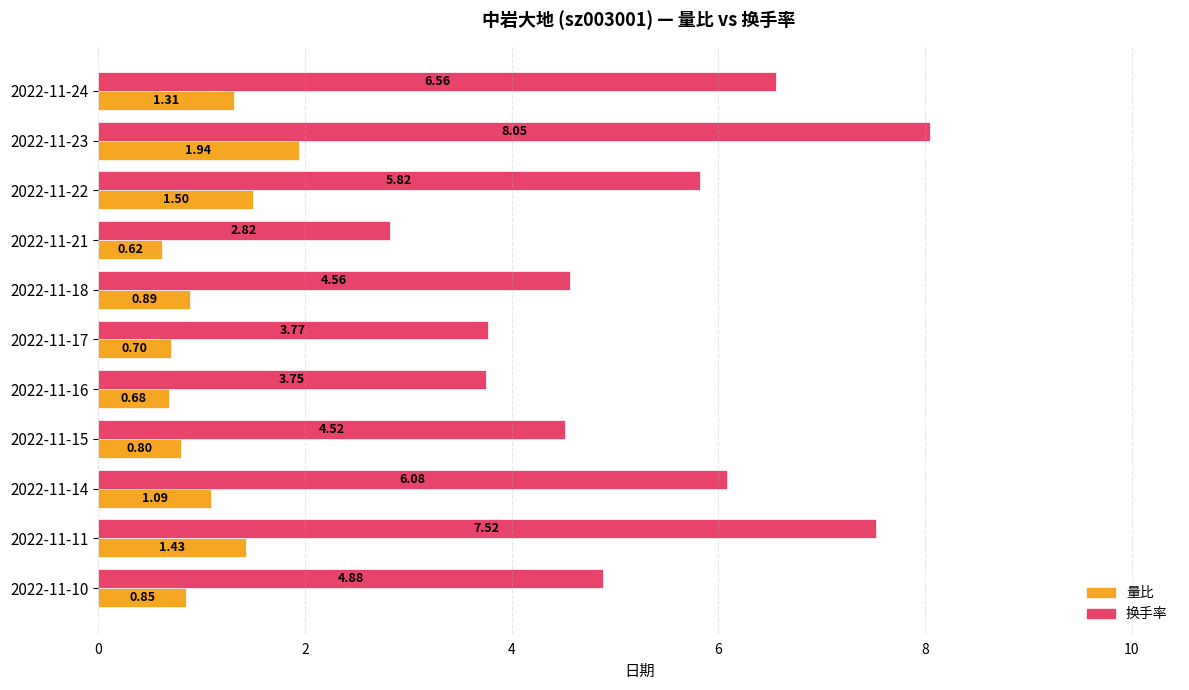

What is the difference between the maximum and minimum values in the 换手率 series?

5.2